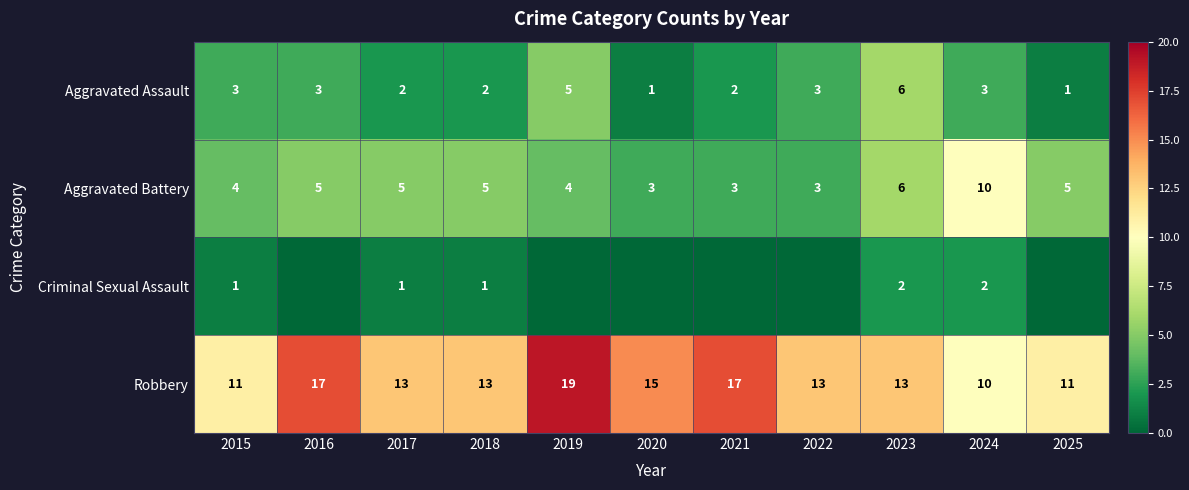

Between 2016 and 2024, which is larger?

2016